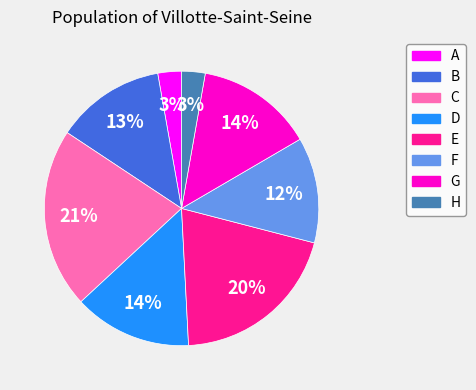

True or false: A accounts for 12% of the total.

False